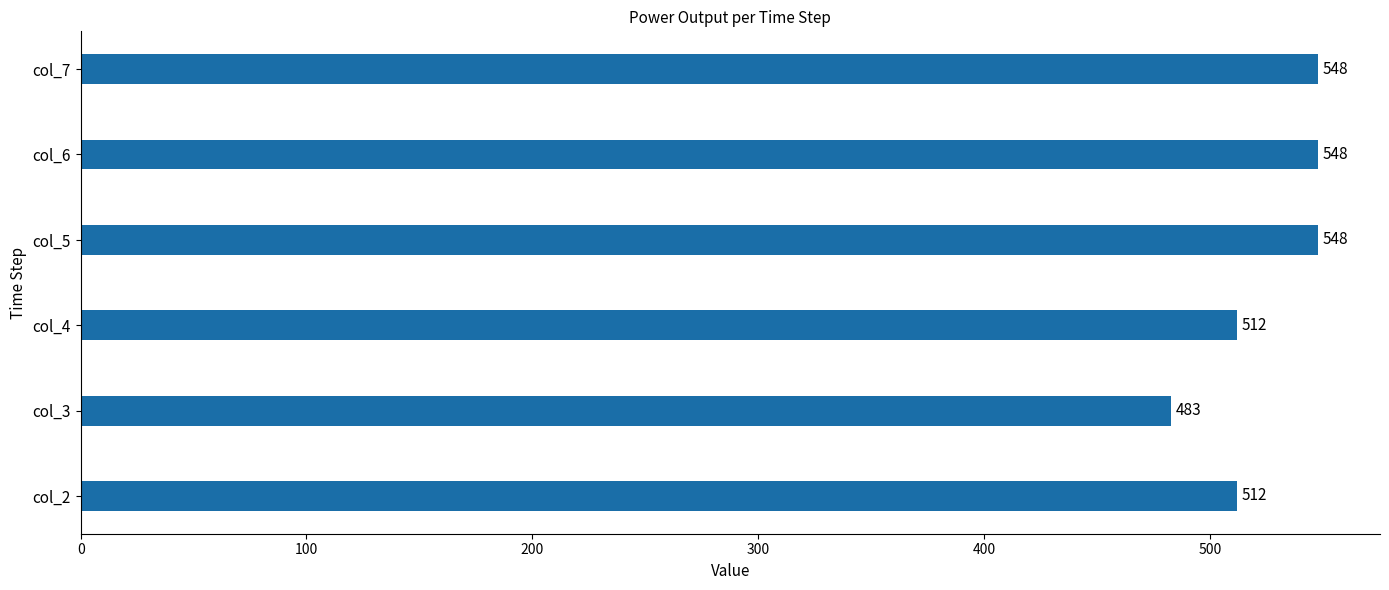

Reading bottom to top, extract all data points from this chart.

col_2=512	col_3=483	col_4=512	col_5=548	col_6=548	col_7=548